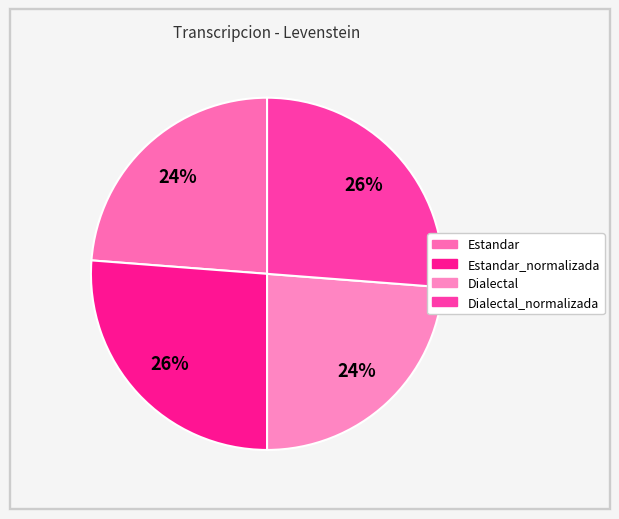

Which category has the biggest portion of the pie?

Estandar_normalizada